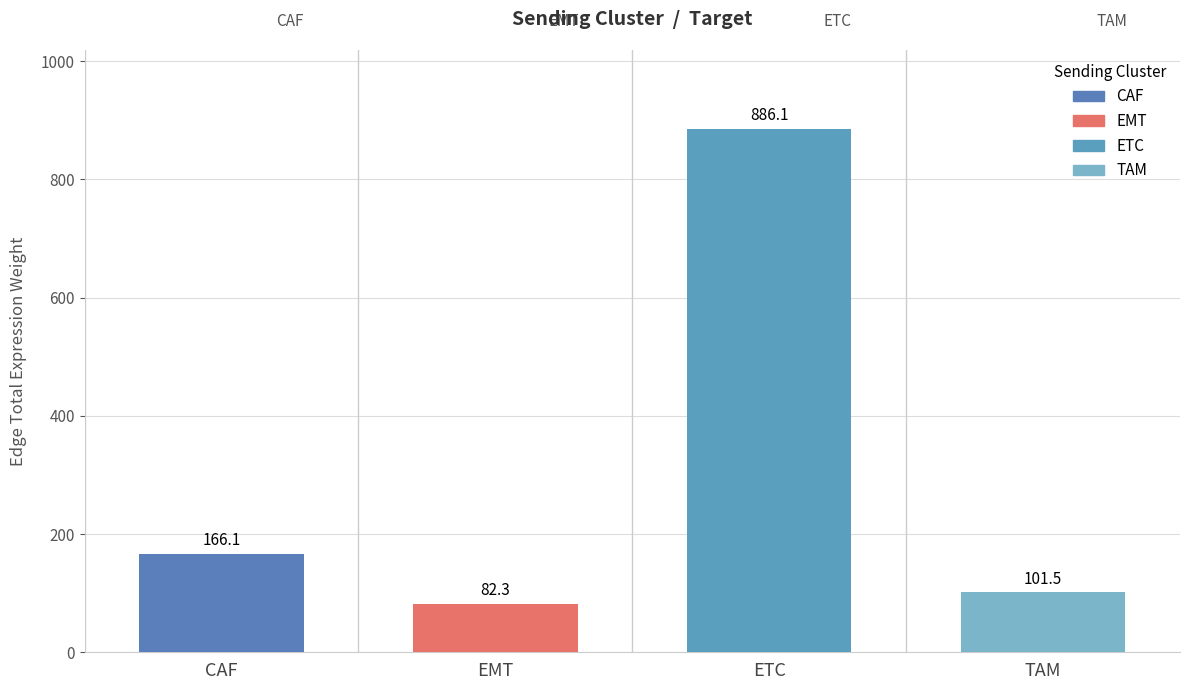

Between EMT and TAM, which is larger?

TAM